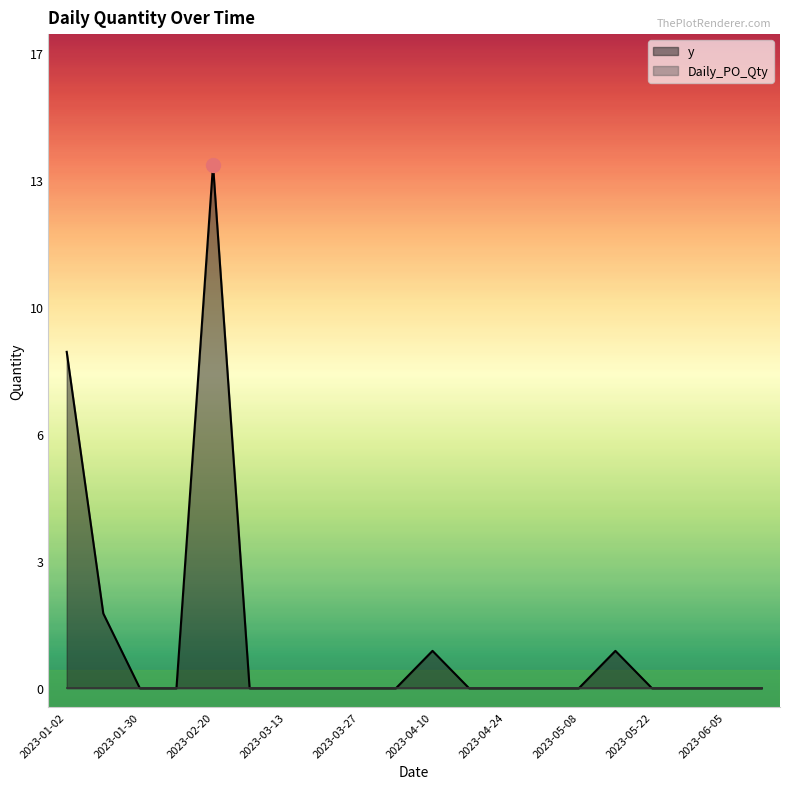

True or false: there are more than 0 points higher than both neighbors.

True